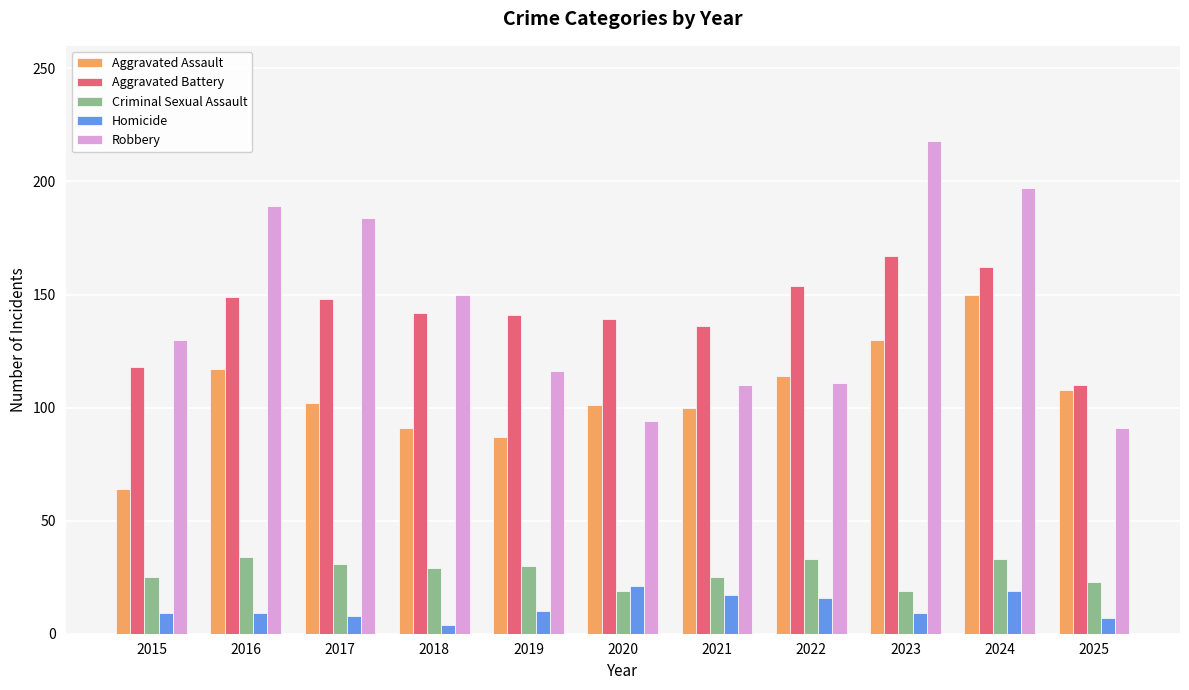

What is the total value across all series at 2018?

416